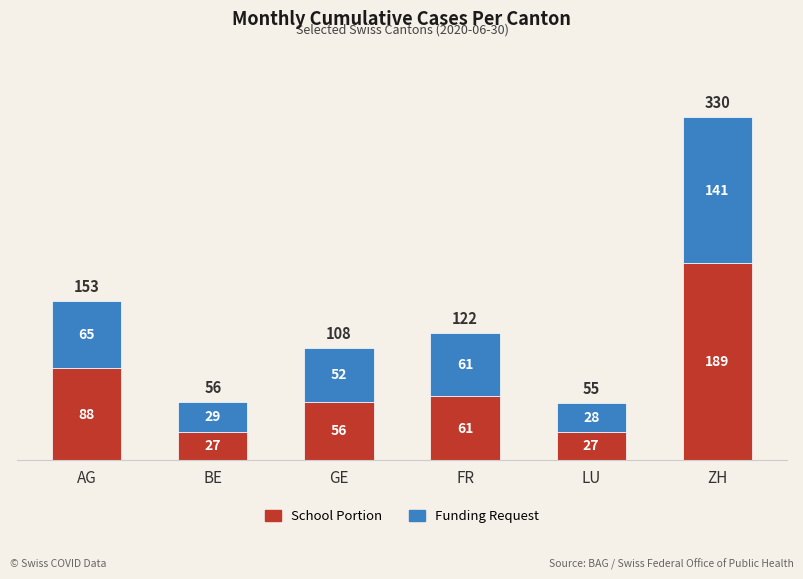

Reading left to right, transcribe the values for School Portion.

88	27	56	61	27	189